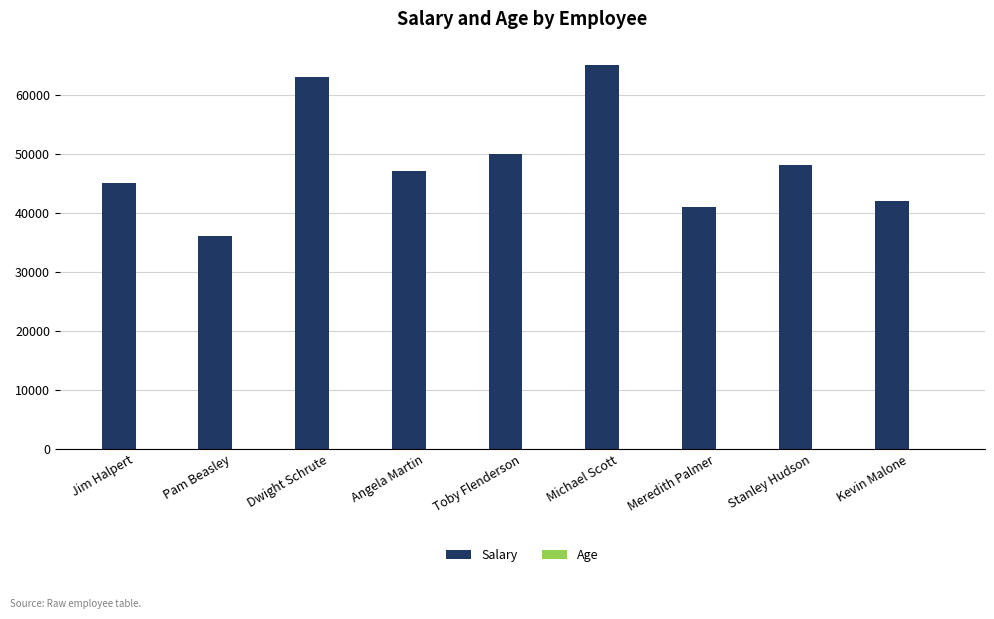

How many categories are shown in the chart?

9